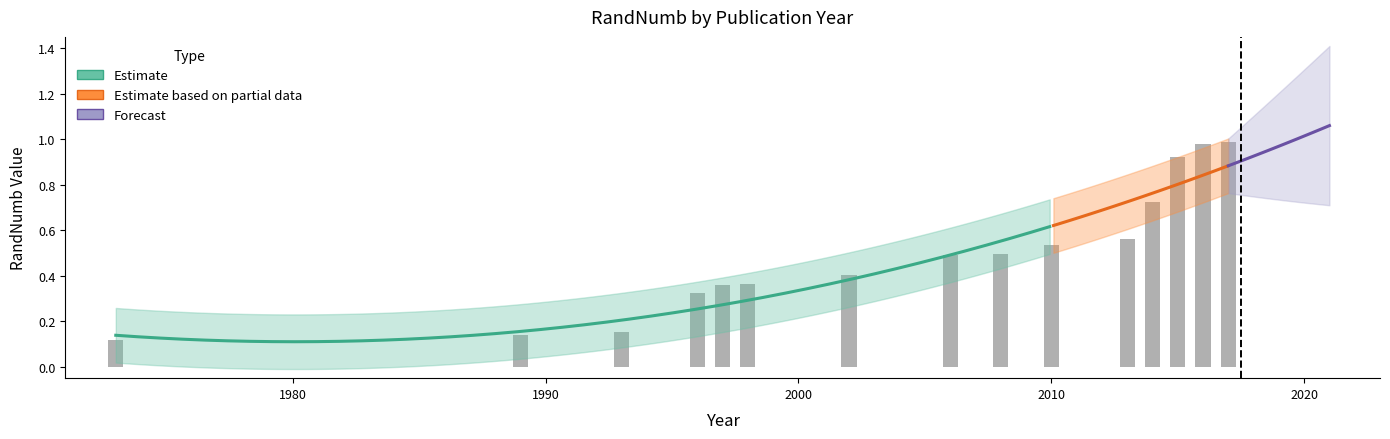

Which has a higher value, 2014 or 2008?

2014